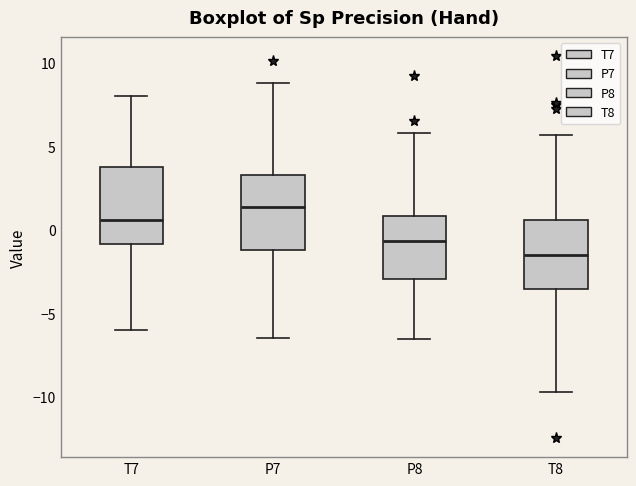

Where is the upper edge of the box for P7 on the y-axis? The values are not printed on the chart, so give them approximately, as read against the axis.

3.5